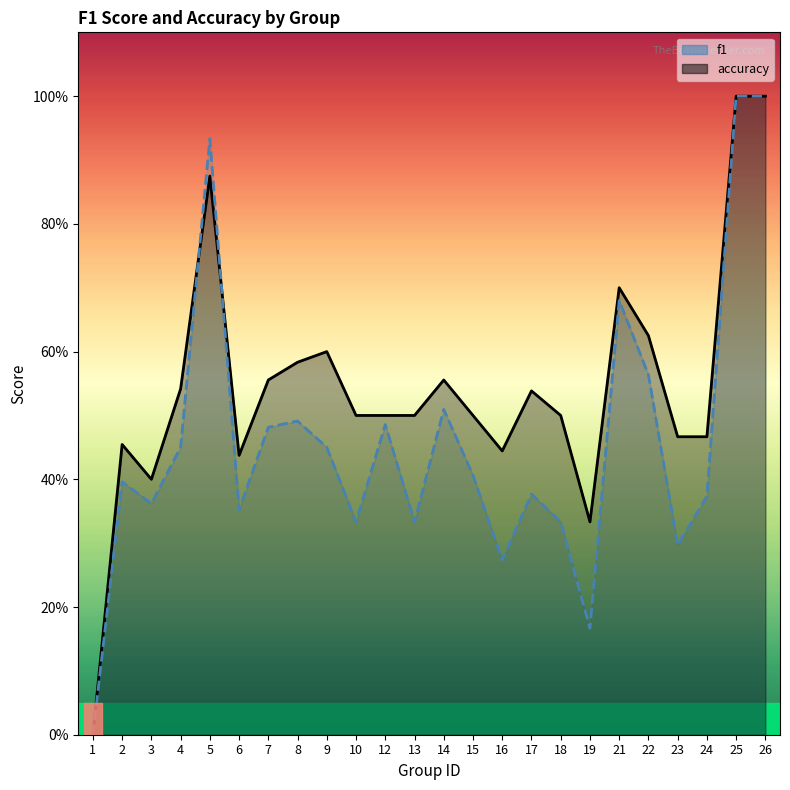

What is the difference between the highest and lowest values at 23?

0.2